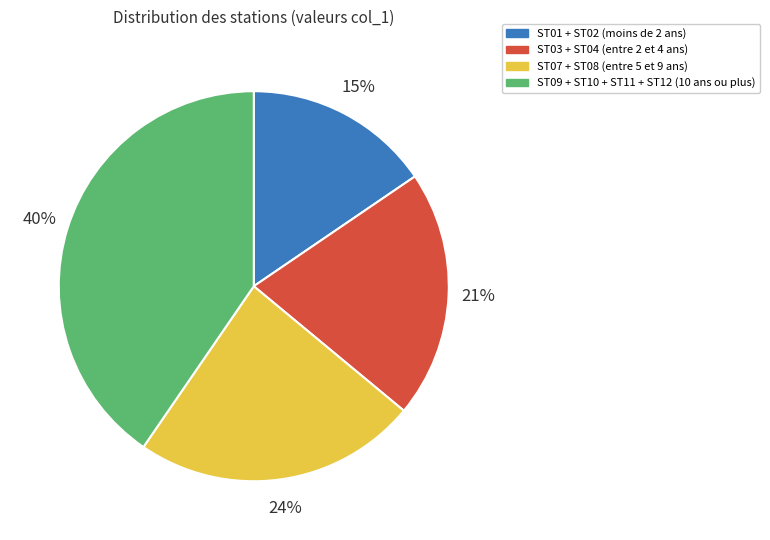

To the nearest percent, what is the average slice percentage?

25%